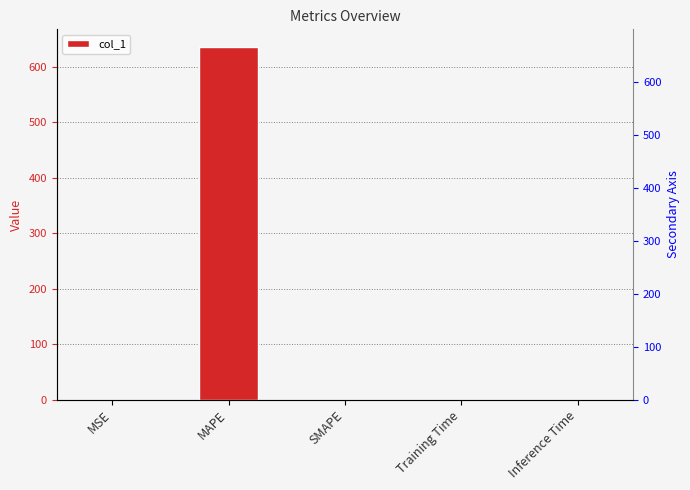

Rank the categories by value from highest to lowest.

MAPE, MSE, Training Time, Inference Time, SMAPE